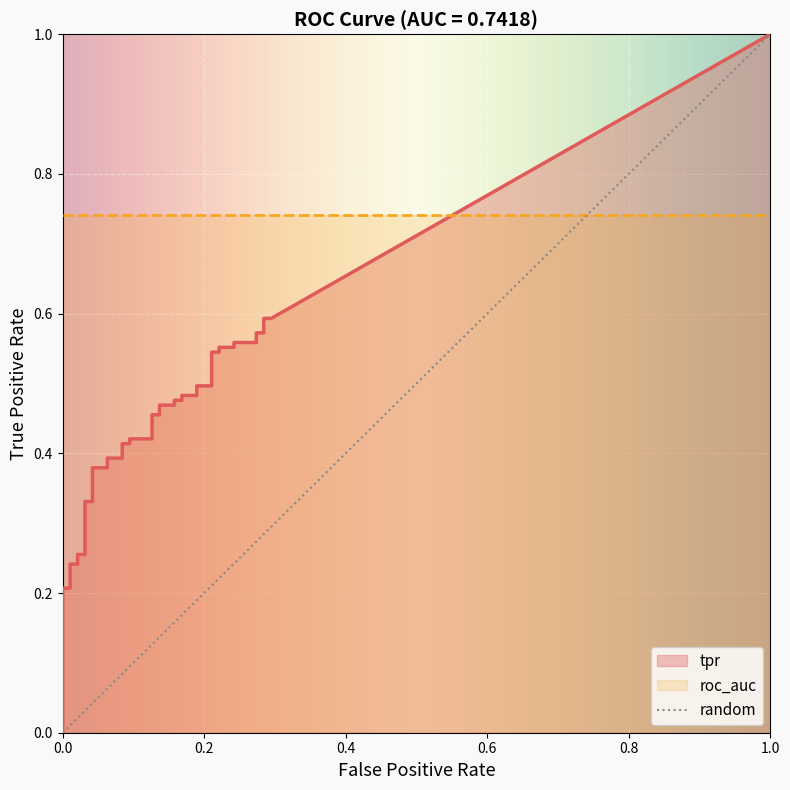

Between 6 and 29, which is larger?

29